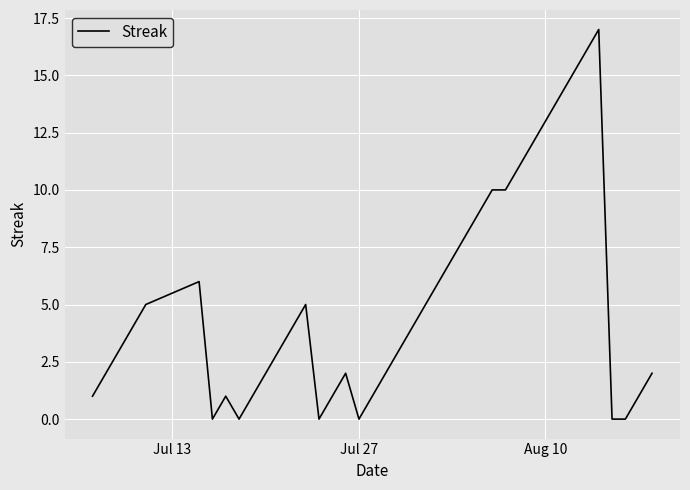

What is the greatest value displayed?

17